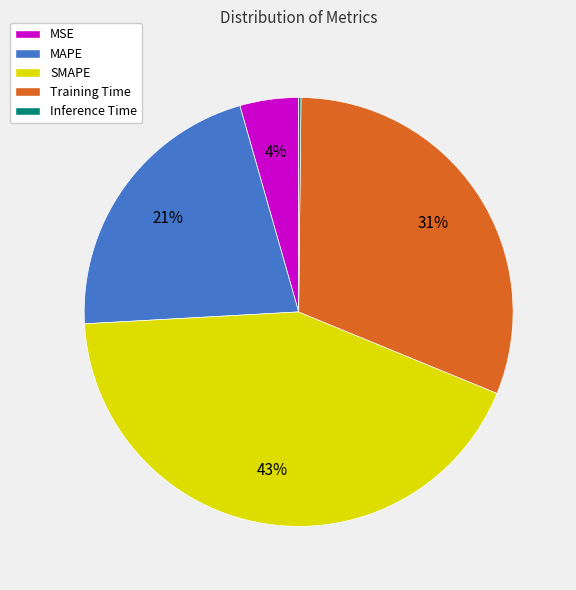

What is the largest slice in the pie chart?

SMAPE